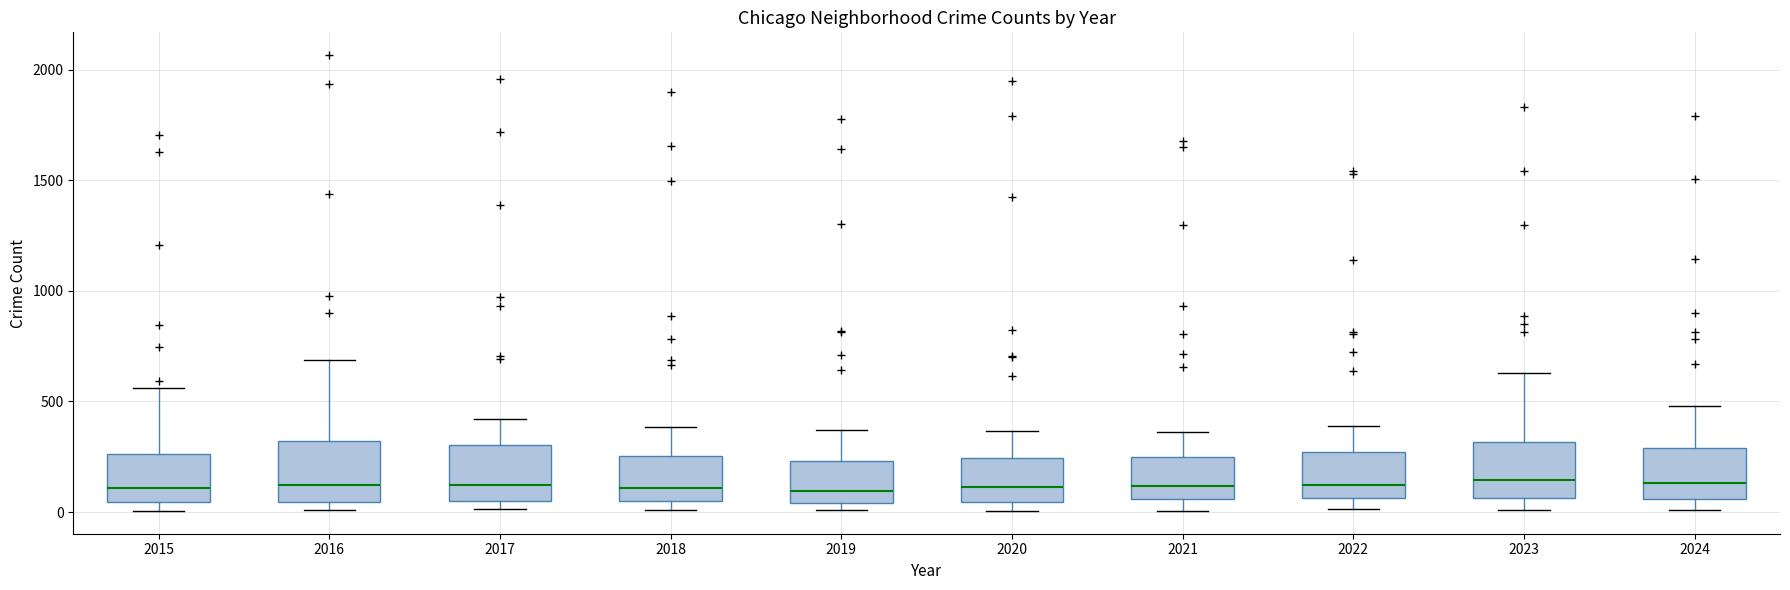

Where does the upper whisker of the box at x = 2020 end on the y-axis? The values are not printed on the chart, so give them approximately, as read against the axis.

350